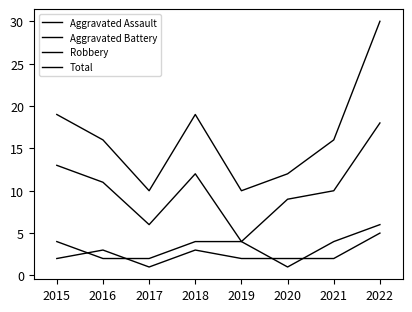

Does the chart display data point markers on the line(s)?

No